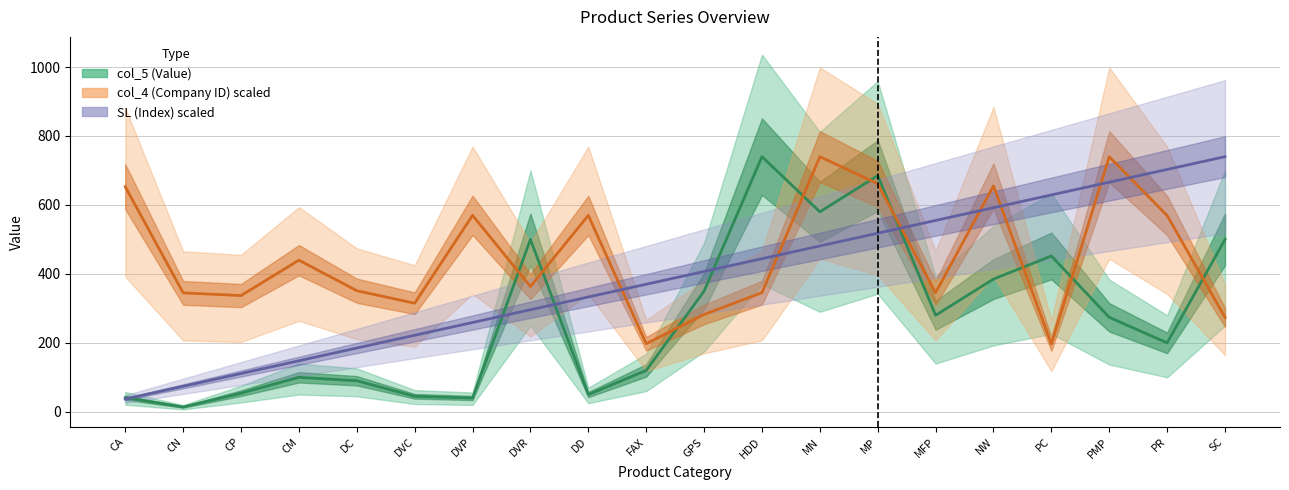

What is the difference between the maximum and minimum values in the SL (Index) series?

703.0